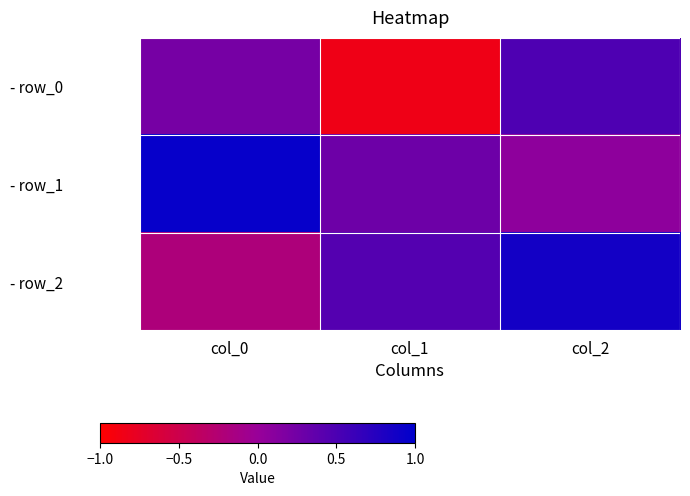

At how many categories does at least one series exceed 0?

3